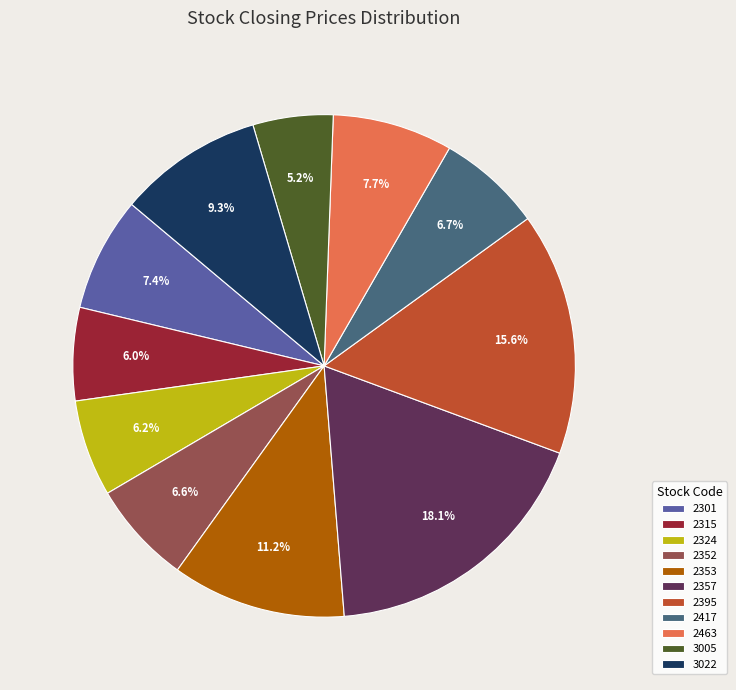

True or false: 2353 accounts for 11% of the total.

True